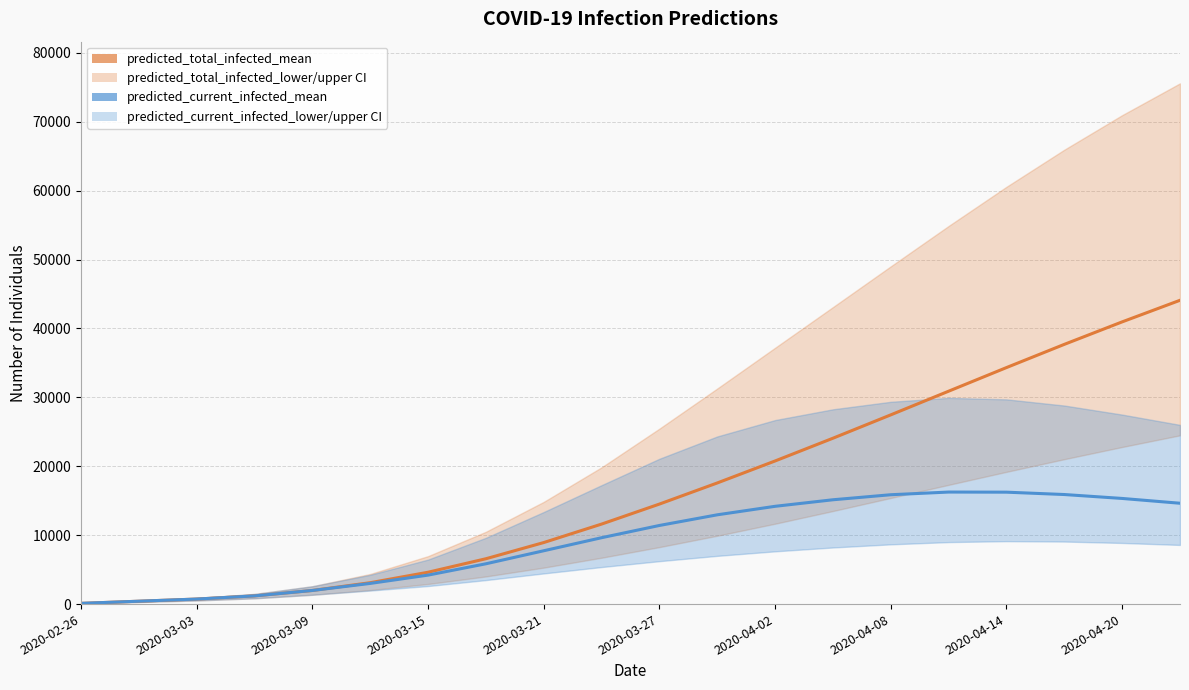

How many lines are shown in the chart?

2